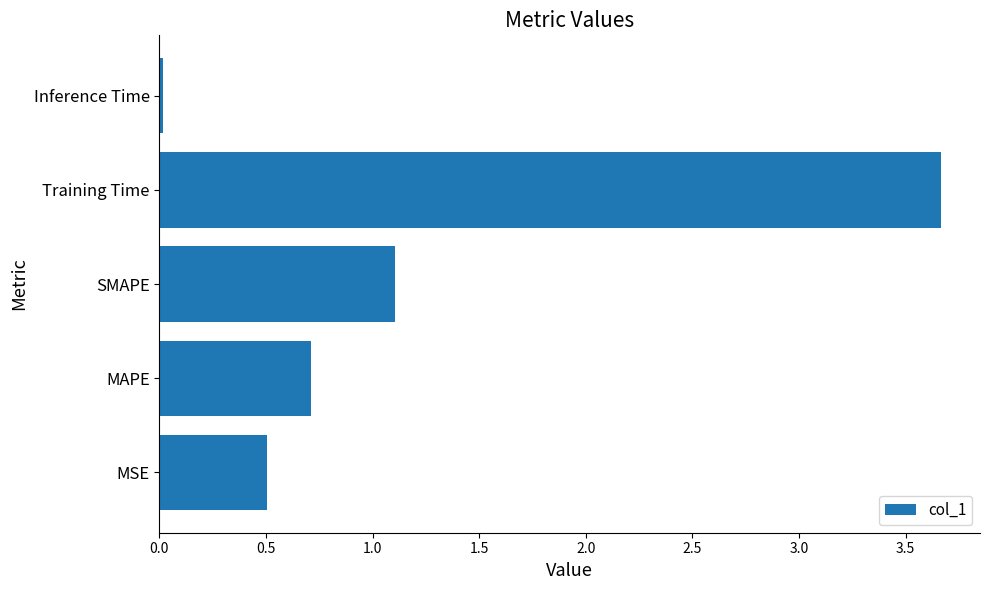

What is the greatest value displayed?

3.7